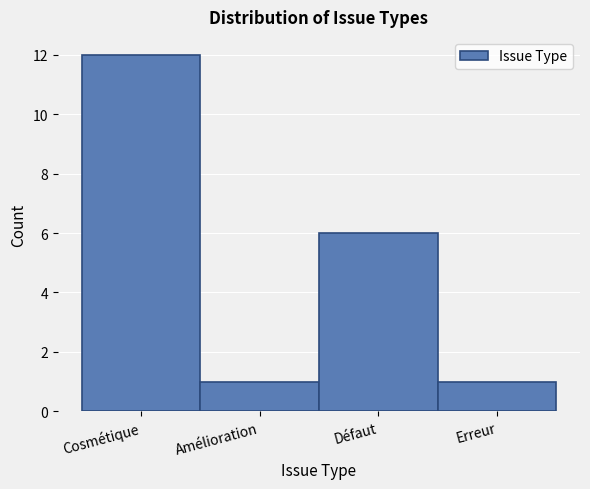

Reading right to left, what are all the values shown in this chart?

Erreur=1	Défaut=6	Amélioration=1	Cosmétique=12